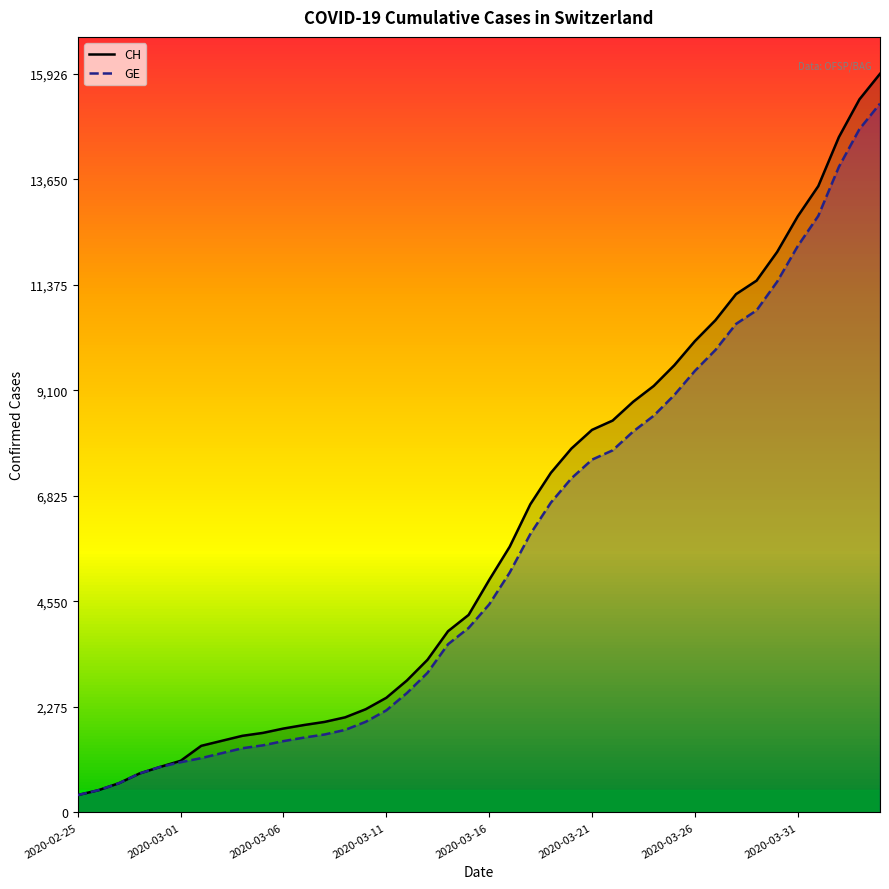

Which series has the widest spread of values?

CH